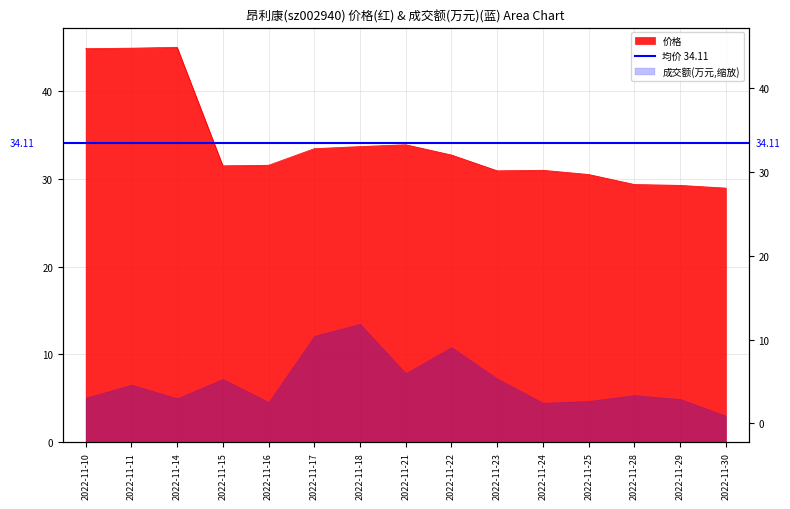

Rank the categories by value from lowest to highest.

2022-11-30, 2022-11-29, 2022-11-28, 2022-11-25, 2022-11-23, 2022-11-24, 2022-11-15, 2022-11-16, 2022-11-22, 2022-11-17, 2022-11-18, 2022-11-21, 2022-11-10, 2022-11-11, 2022-11-14